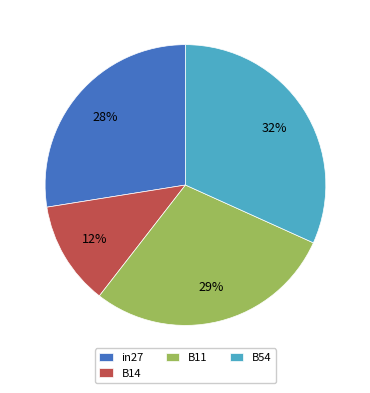

To the nearest percent, what is the combined percentage of B14 and B54?

44%